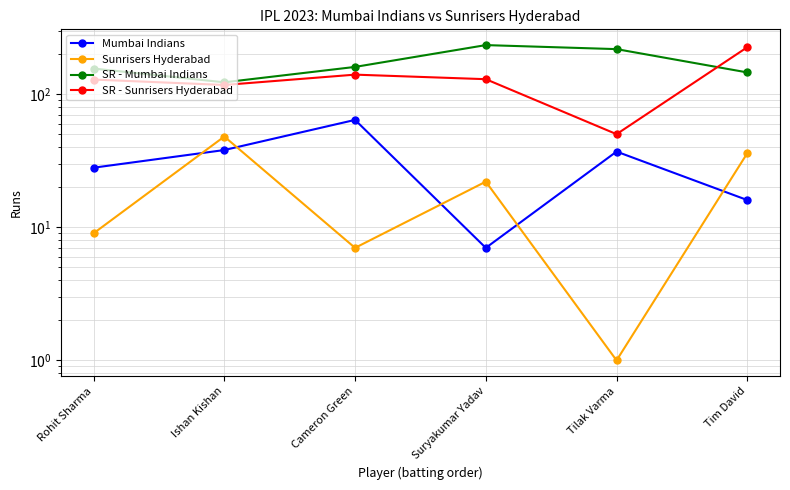

What is the label of the 4th point from the left?

Suryakumar Yadav